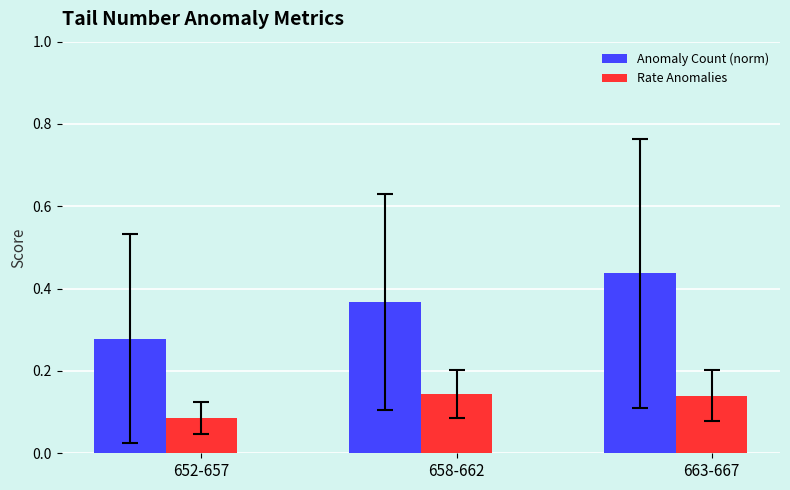

What is the label of the 2nd bar from the right?

658-662